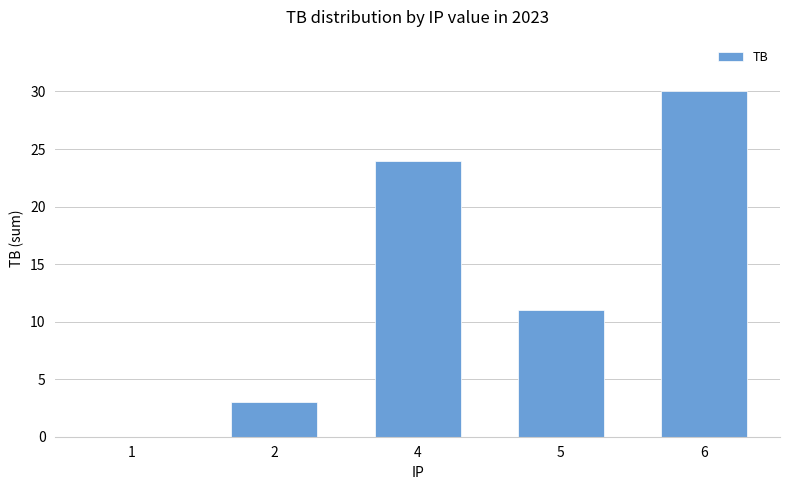

What is the difference between the values at 6 and 4?

6